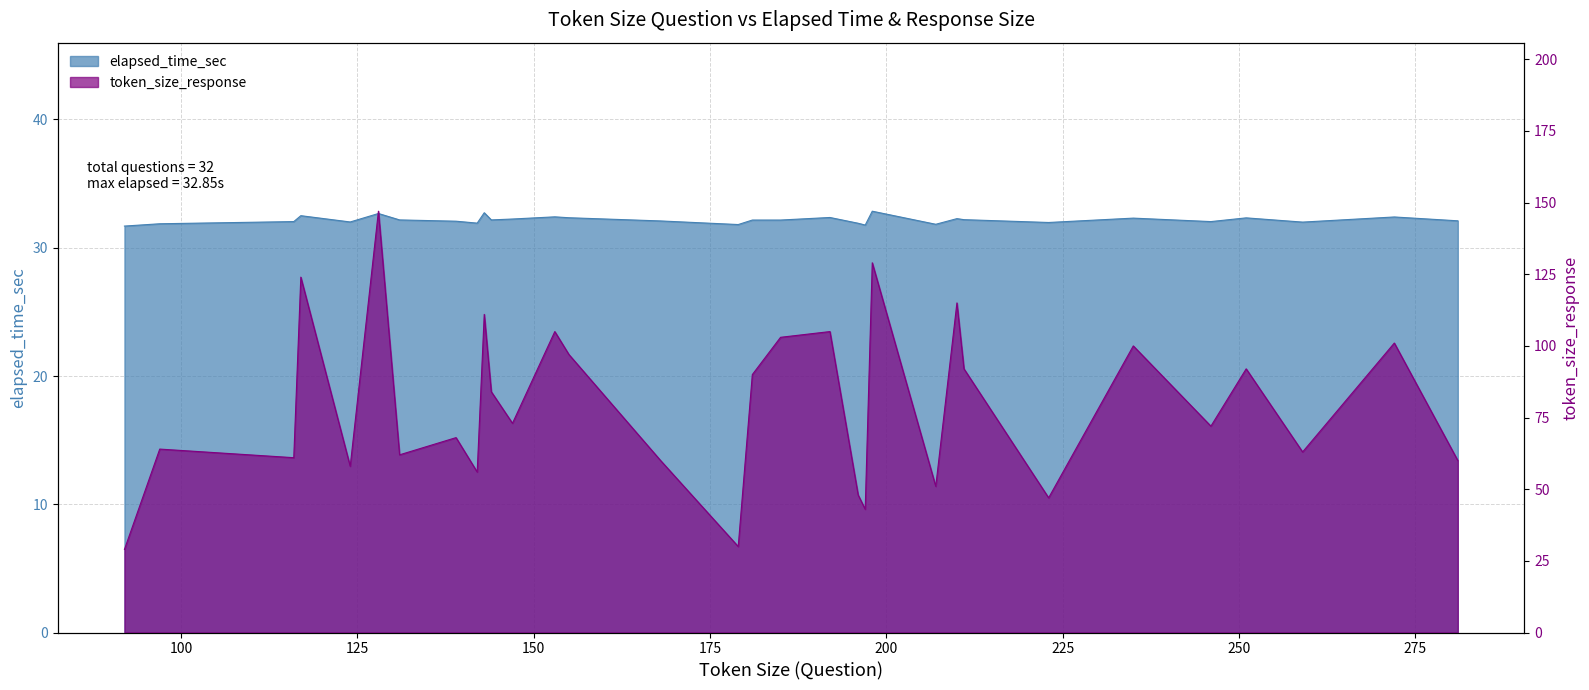

The elapsed_time_sec series shows 53.8 at 142. True or false?

False